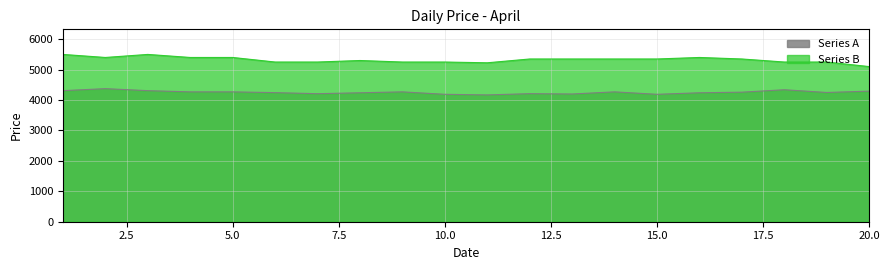

At which category is the sum across all series the highest?

1